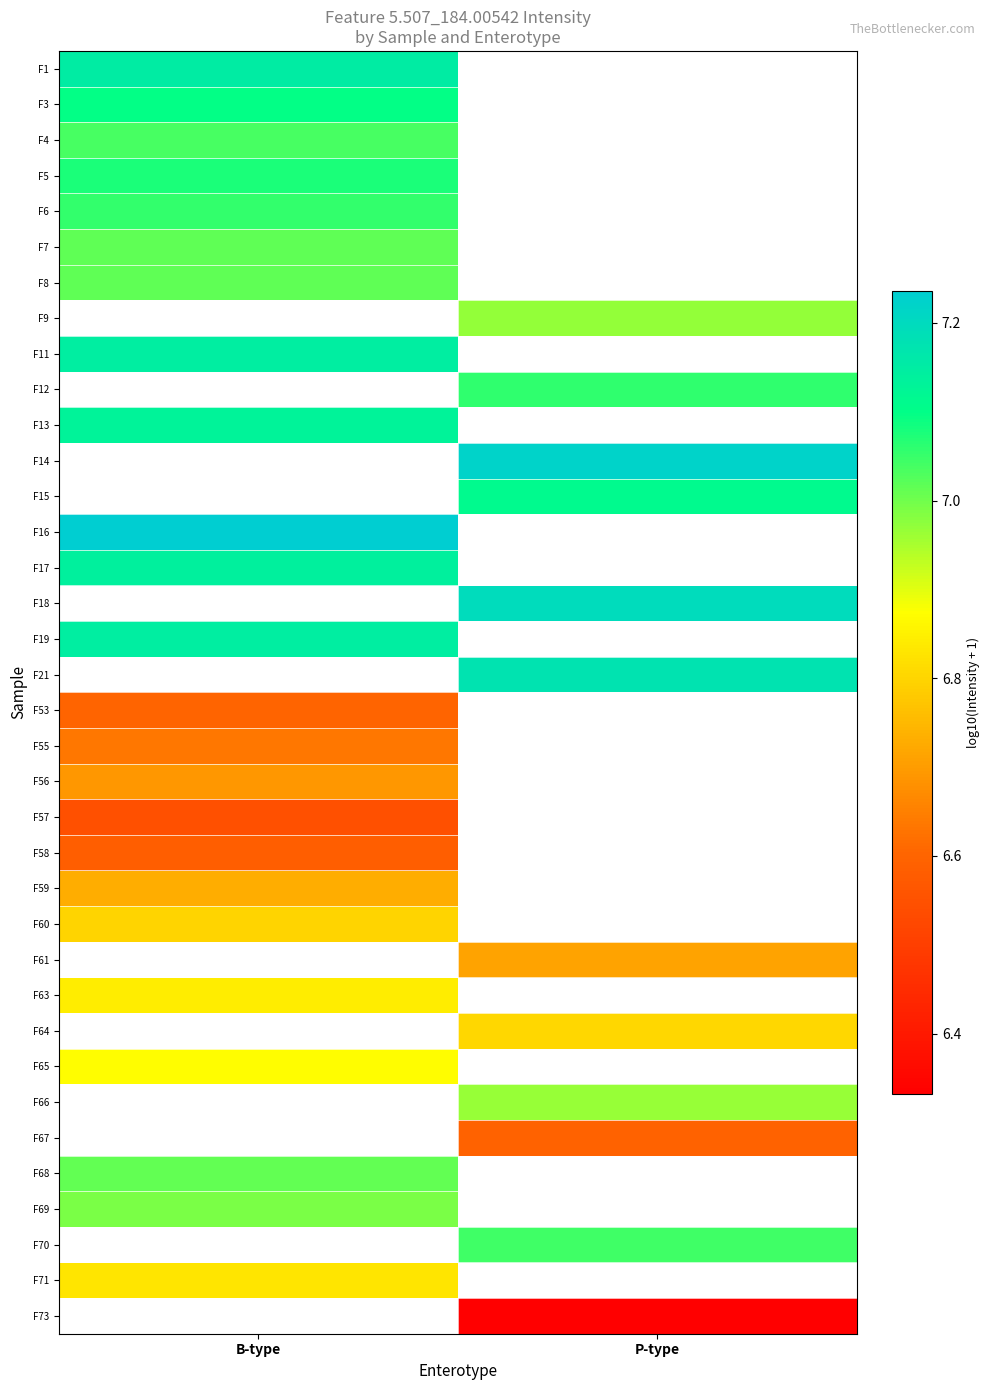

The value of F55 at B-type is 6.6. True or false?

True